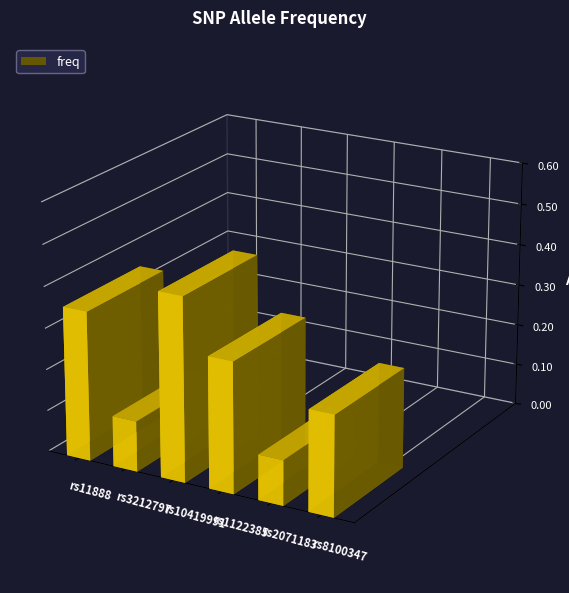

What is the value of the 2nd bar from the left?

0.1